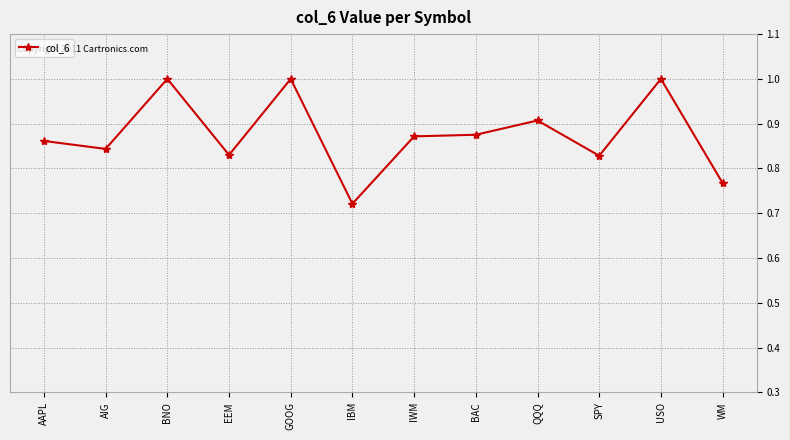

What is the value of the 5th point from the left?

1.0